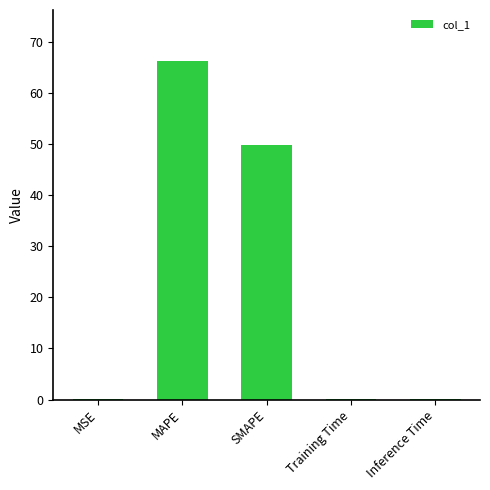

How many distinct data groups are displayed?

1